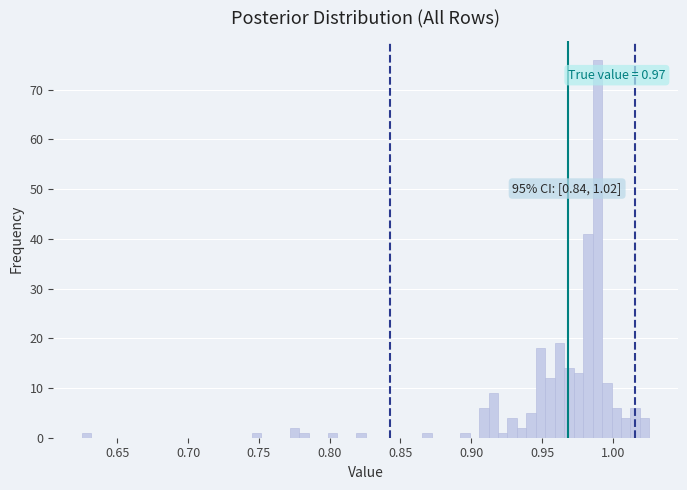

Around what value on the x-axis is the tallest bar? Give the approximate position of its centre, as read against the axis.

0.990